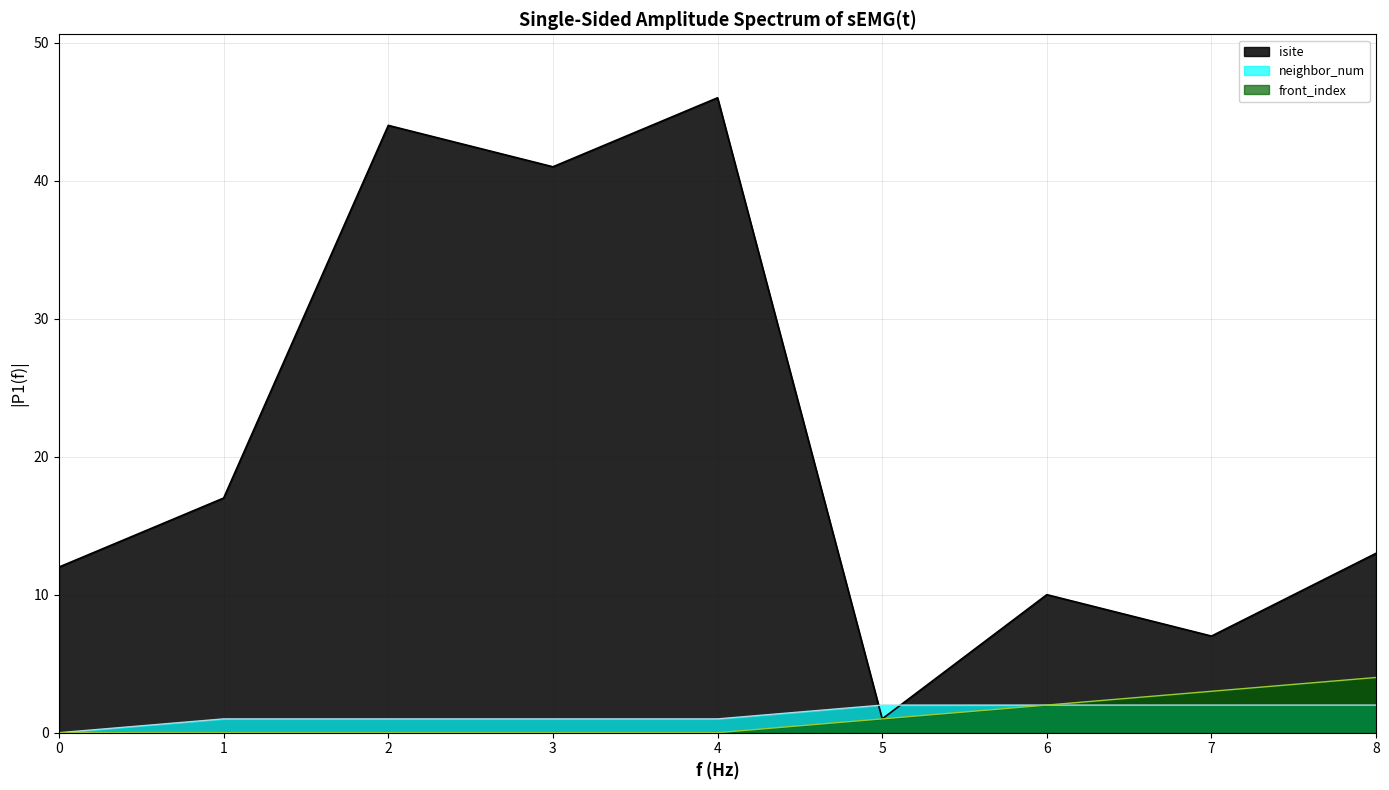

How many lines are shown in the chart?

3